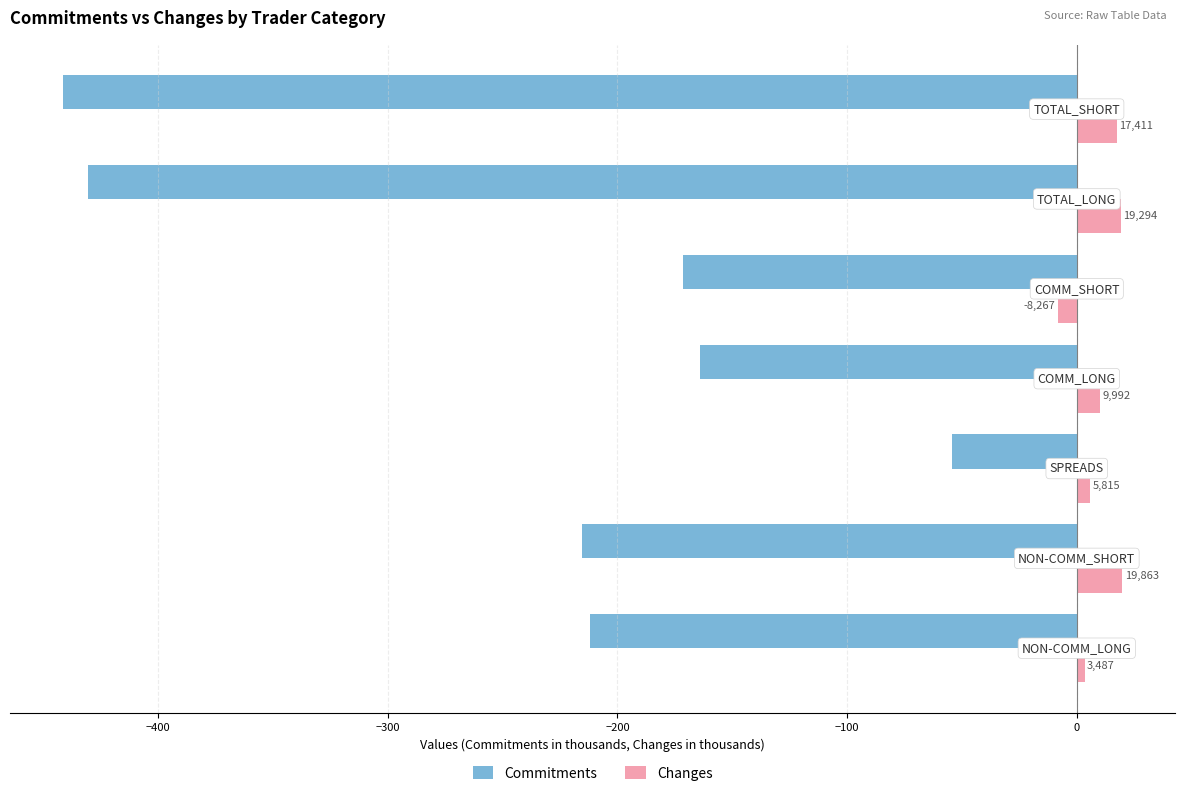

What are all the series names shown in the legend?

Commitments, Changes